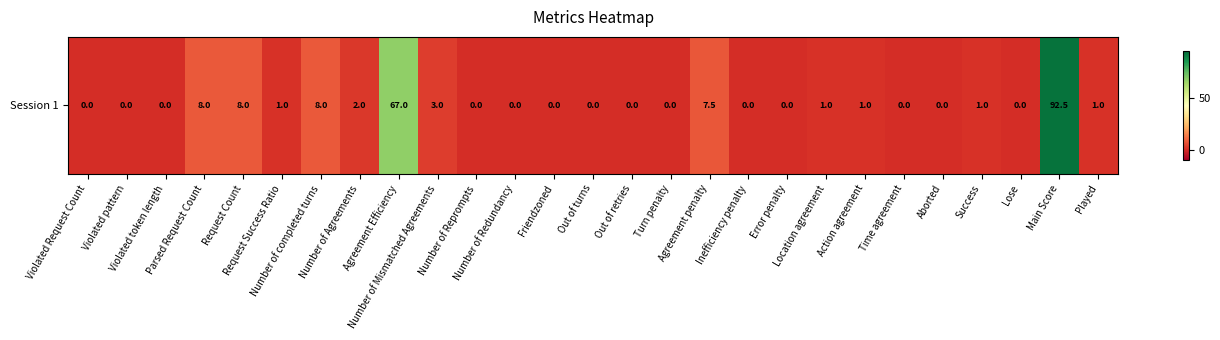

Is it true that the value at Violated pattern is 0.0?

True